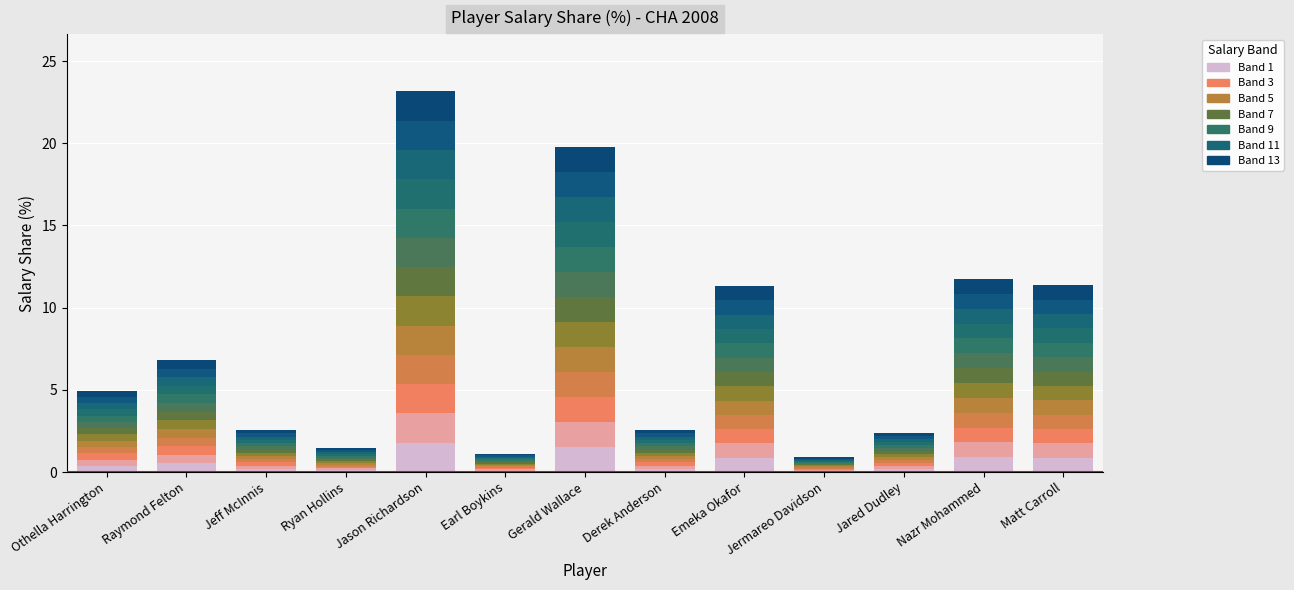

Between Earl Boykins and Othella Harrington, which is larger?

Othella Harrington